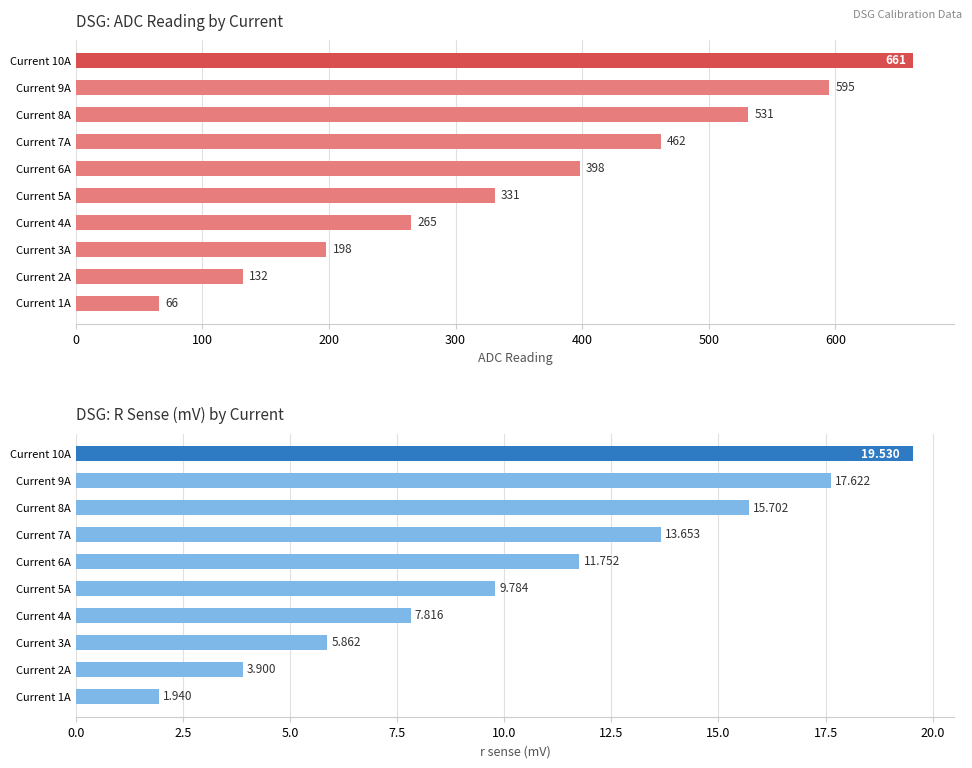

Which series has the largest range (max minus min)?

adc 讀值